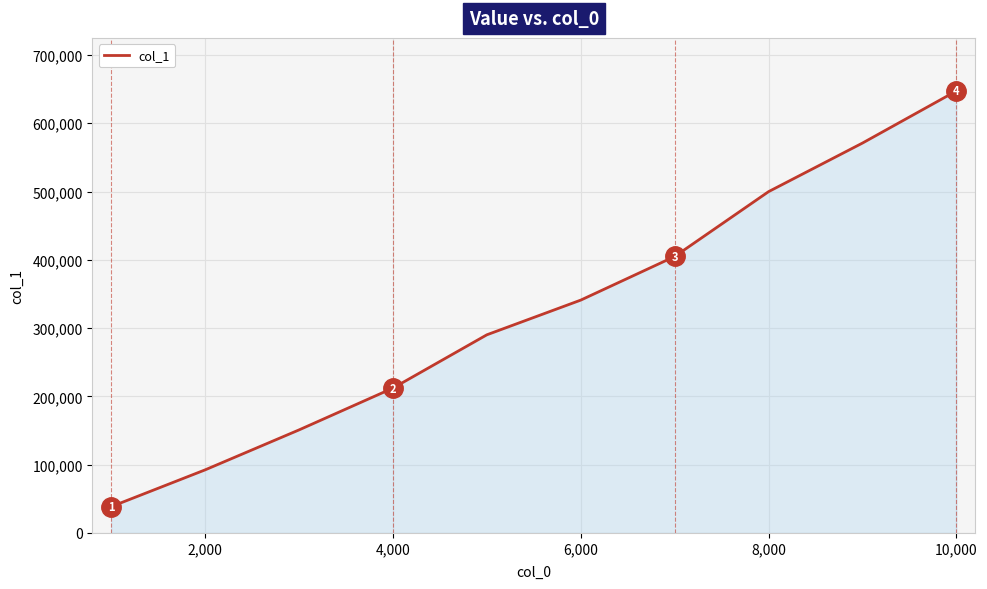

What is the smallest value displayed?

38517